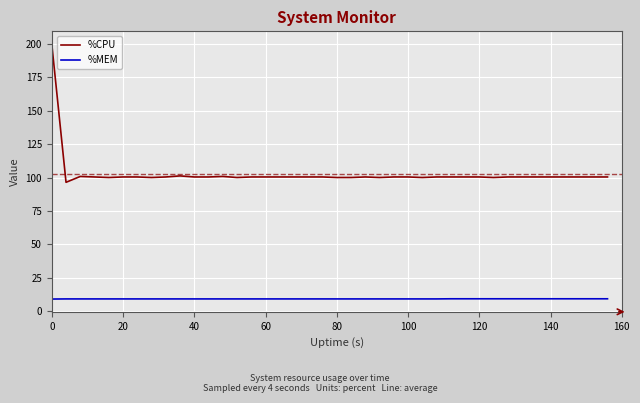

How many lines are shown in the chart?

2